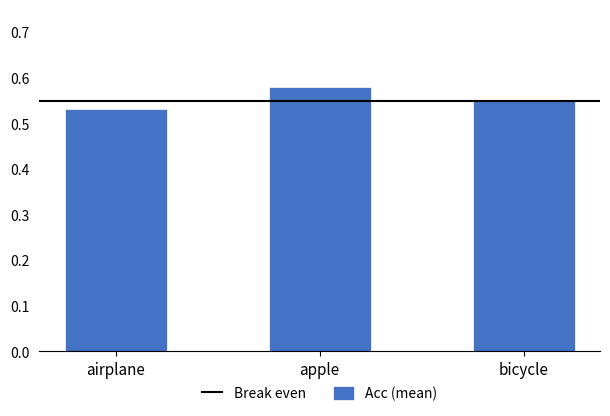

At which label is the value closest to 0?

airplane